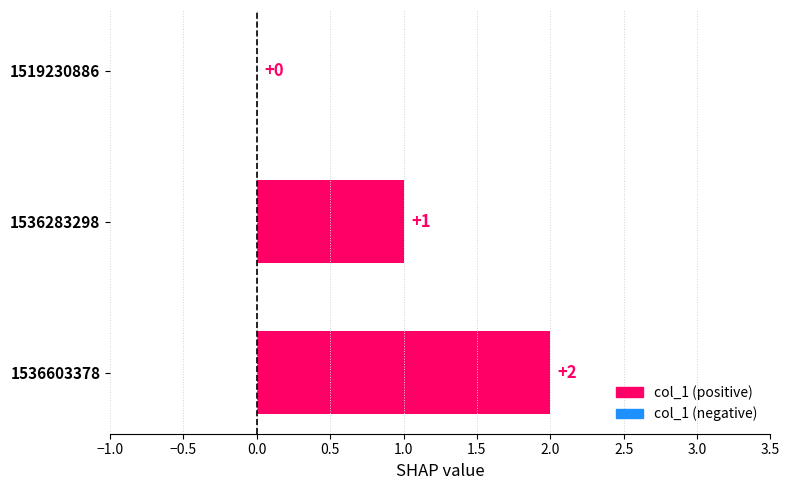

Count the values in the range 0 to 2.

3